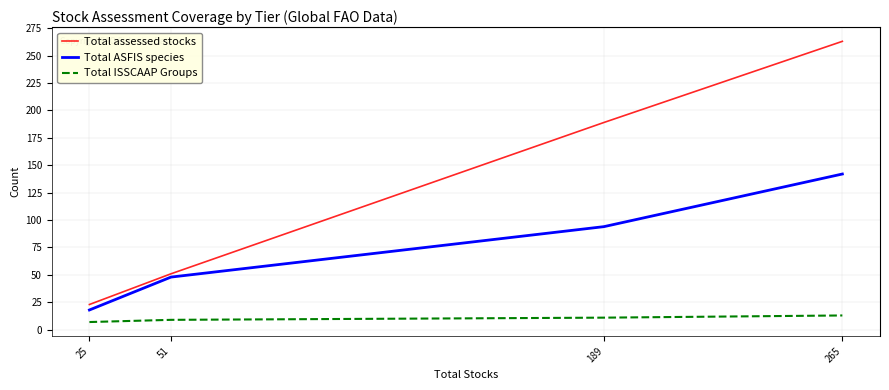

True or false: Total ASFIS species and Total ISSCAAP Groups cross at least once.

False